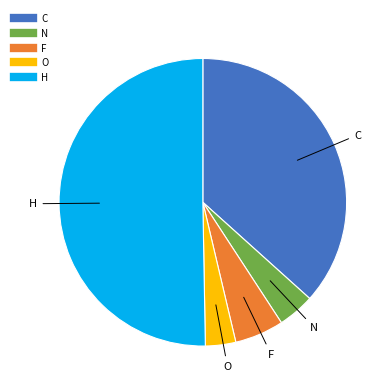

Count the number of slices in the pie.

5